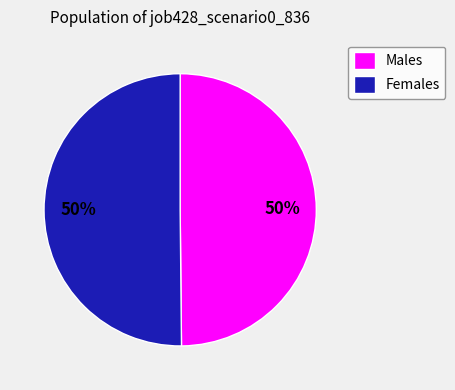

Combined, do Males and Females account for over 50%?

Yes